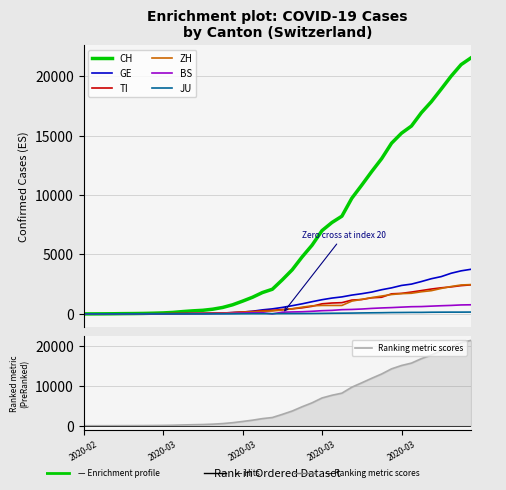

What is the sum of all GE values?

42471